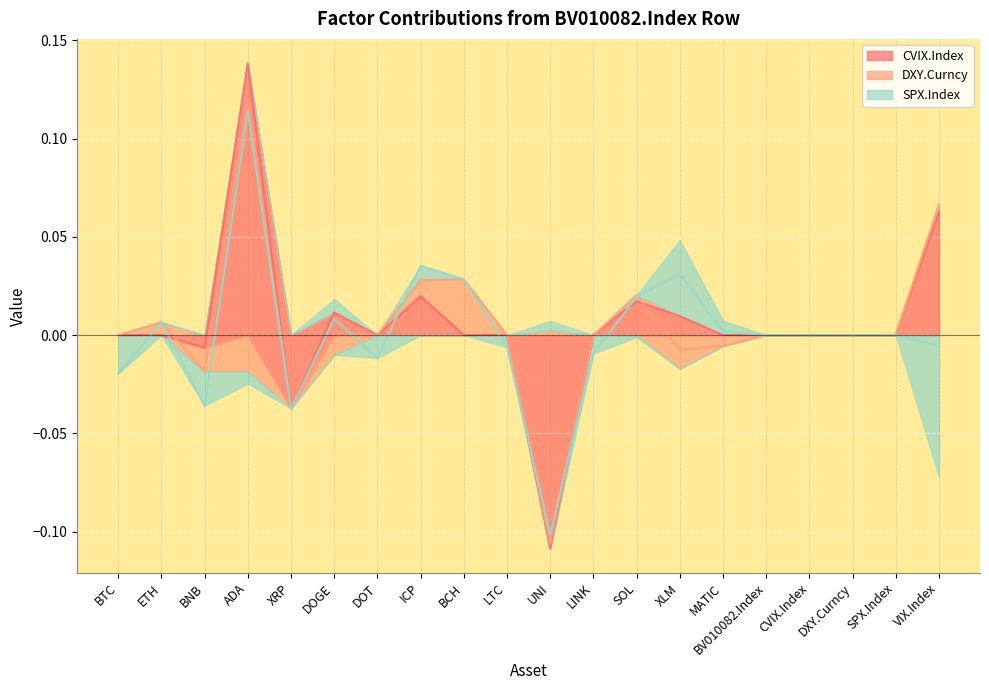

How many data points in DXY.Curncy are less than 0?

6